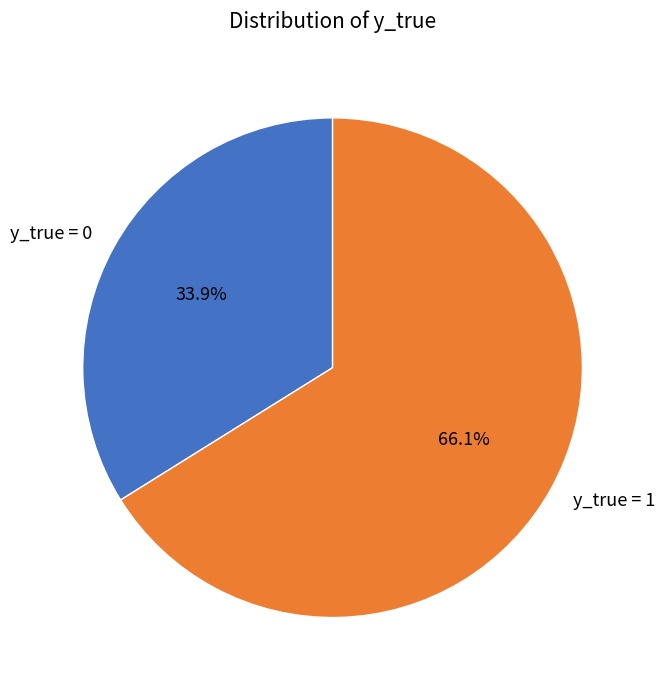

Rank the categories by value from highest to lowest.

y_true = 1, y_true = 0